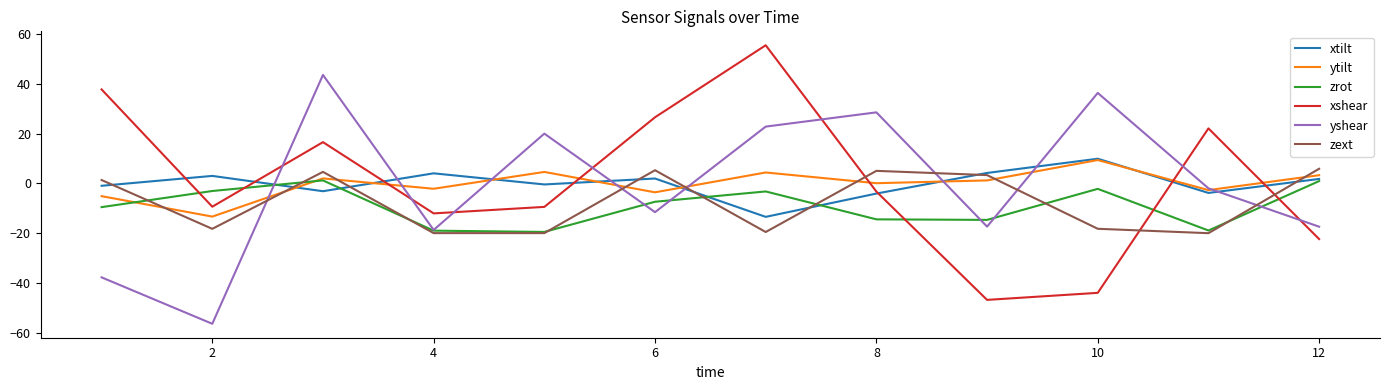

What is the greatest value displayed?

55.5